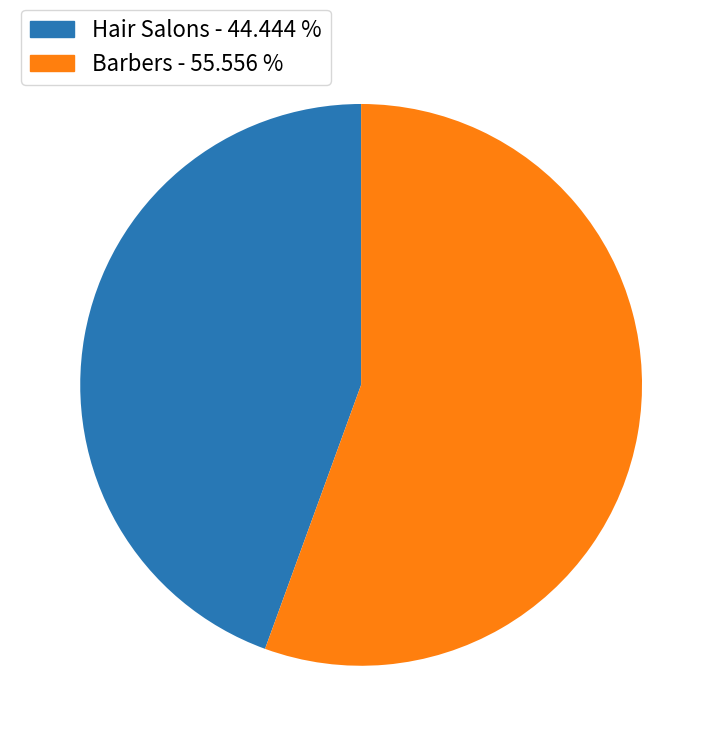

The Hair Salons slice represents 44% of the pie. True or false?

True